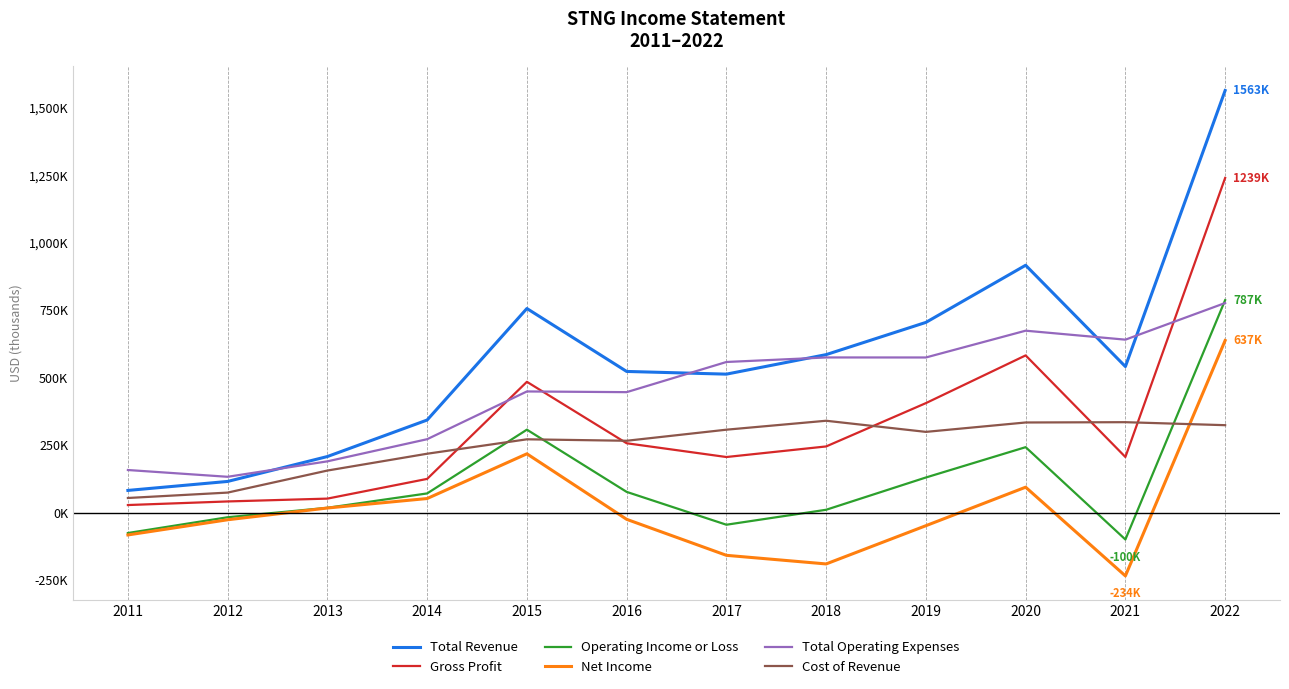

At how many categories does at least one series exceed 523875?

7